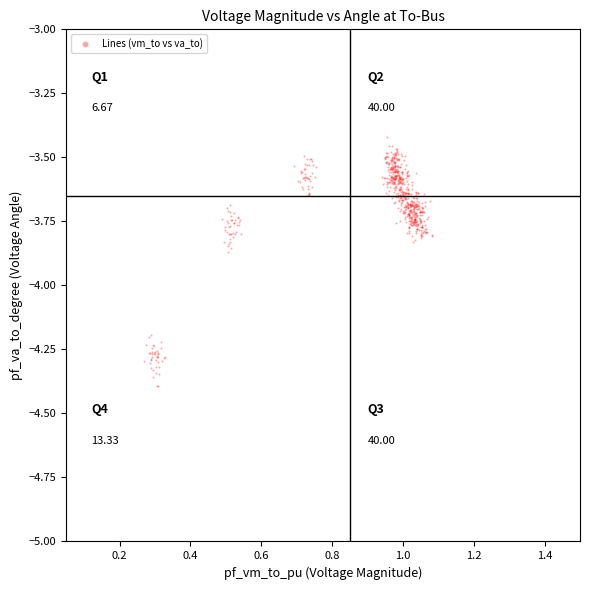

What is the range of Y values (max minus min)?

1.0